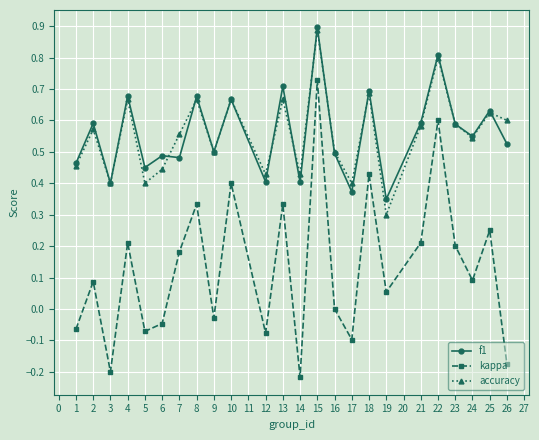

How many lines are shown in the chart?

3